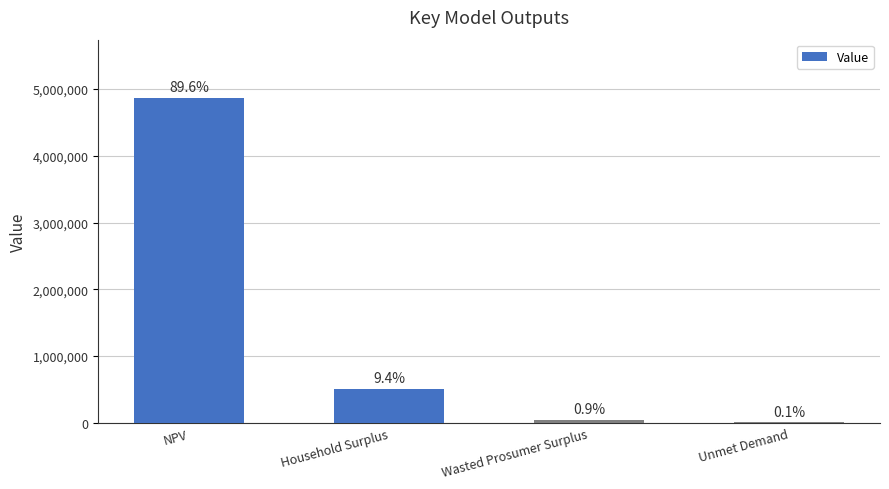

What is the difference between the maximum and second lowest values?

4817312.3